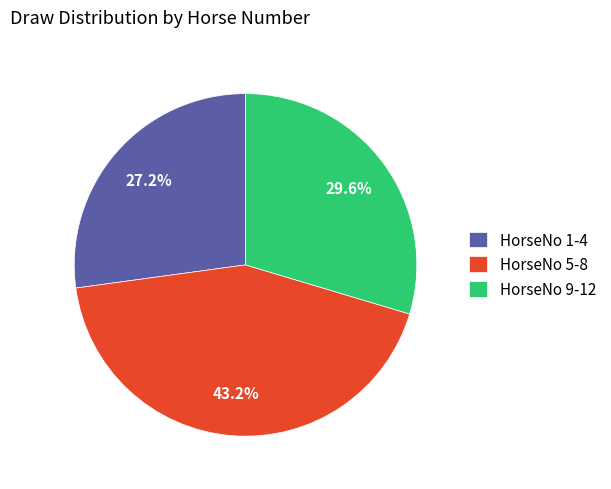

Which category has the biggest portion of the pie?

HorseNo 5-8